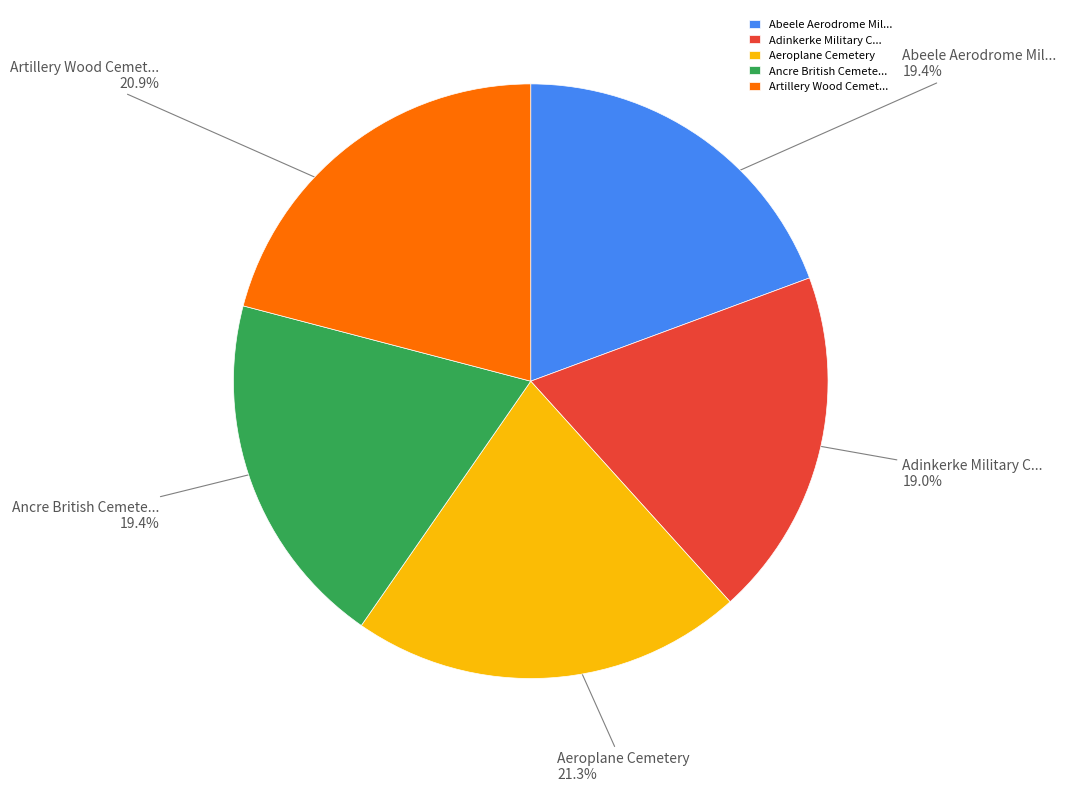

How many slices are in this pie chart?

5